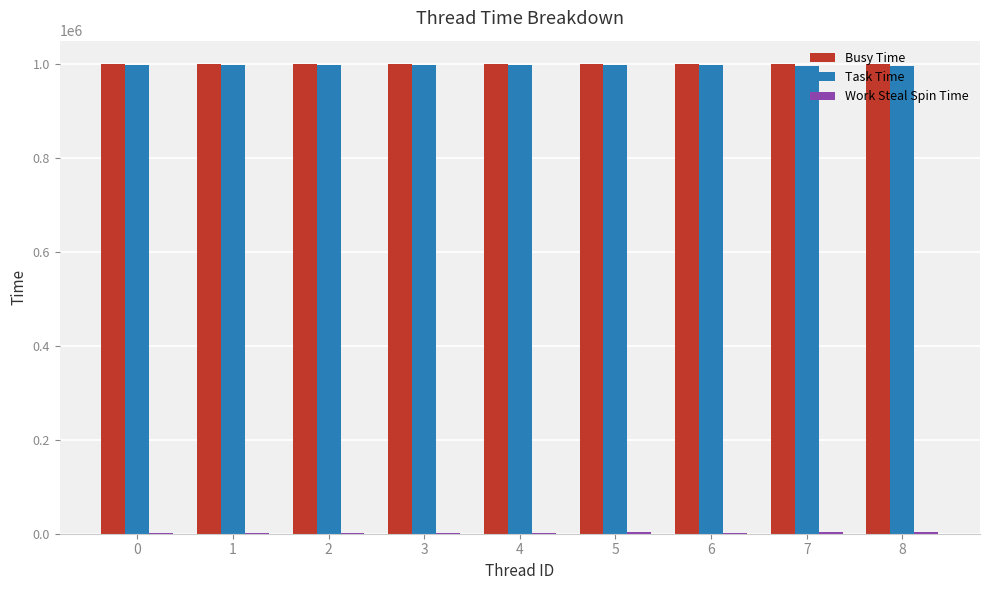

Are the bars grouped side by side (vs. stacked)?

Yes